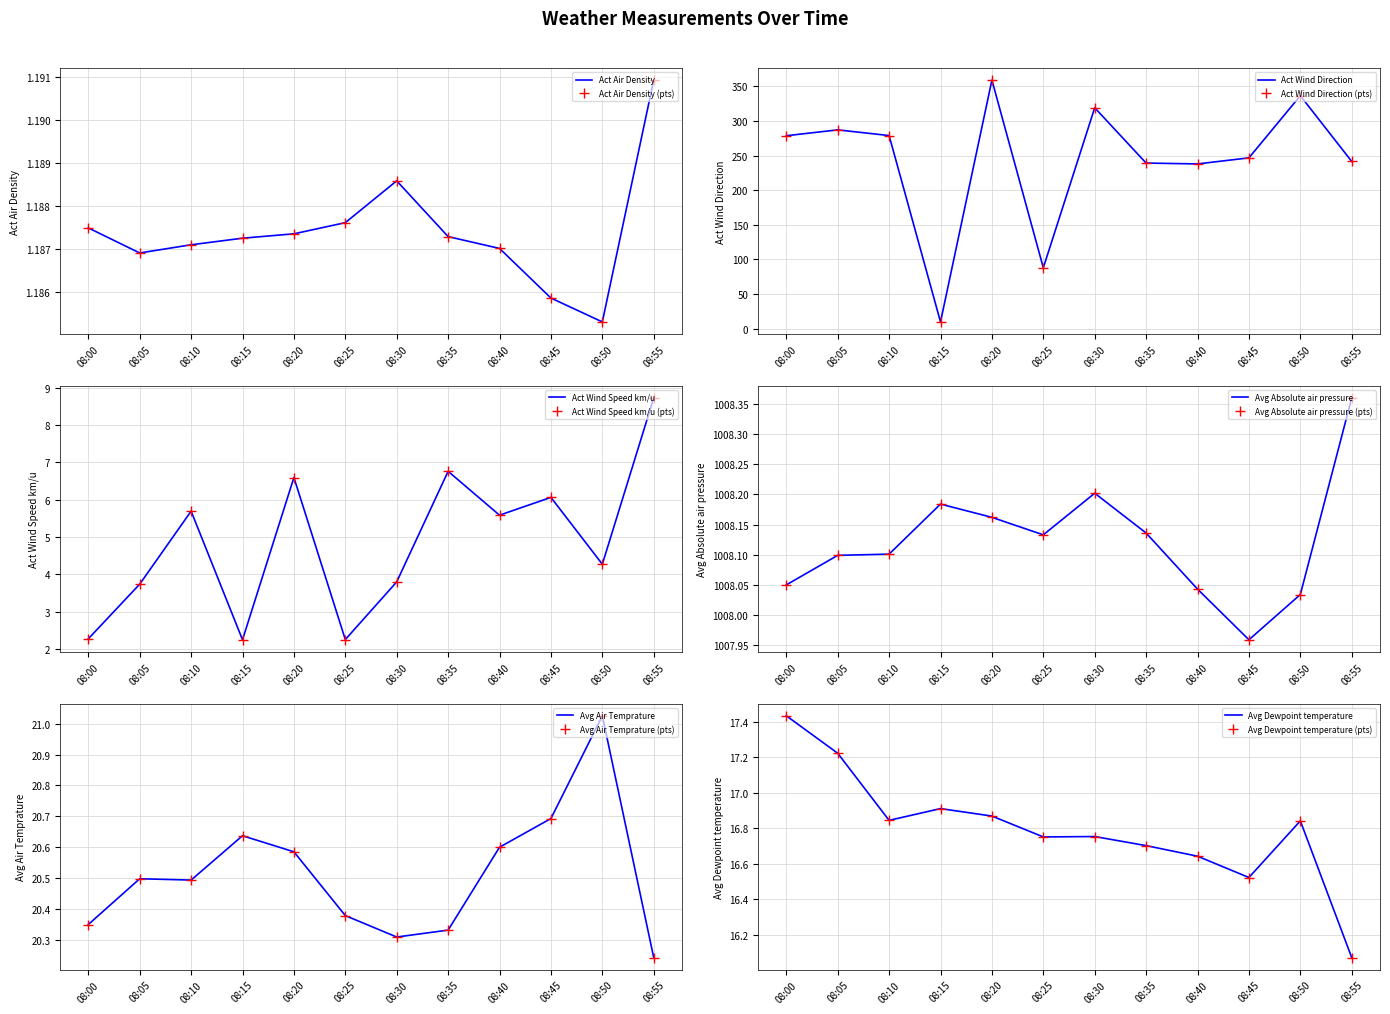

What is the difference between the second highest and minimum values in the Avg Dewpoint temperature series?

1.2